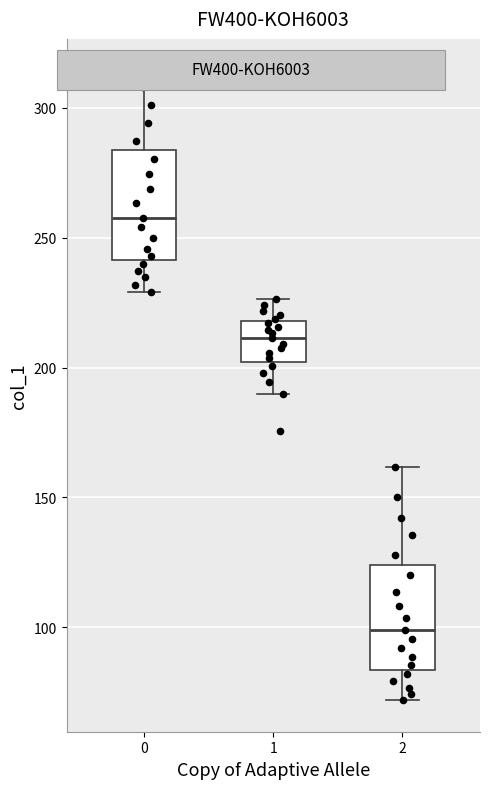

Reading left to right, transcribe this box plot: for each box, give where its median line is, the range the box spans, and where its two whiskers end, as read against the y-axis. The values are not printed on the chart, so give them approximately, as read against the axis.

0: median 260, box 240 to 285, whiskers 230 to 315
1: median 210, box 200 to 220, whiskers 190 to 225
2: median 100, box 85 to 125, whiskers 70 to 160